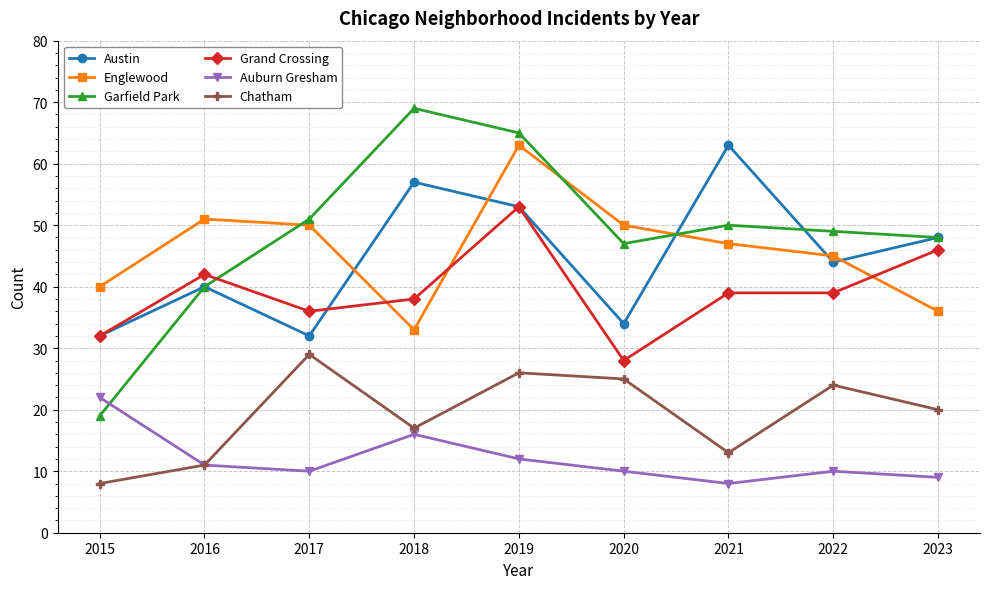

What is the total value across all series at 2021?

220